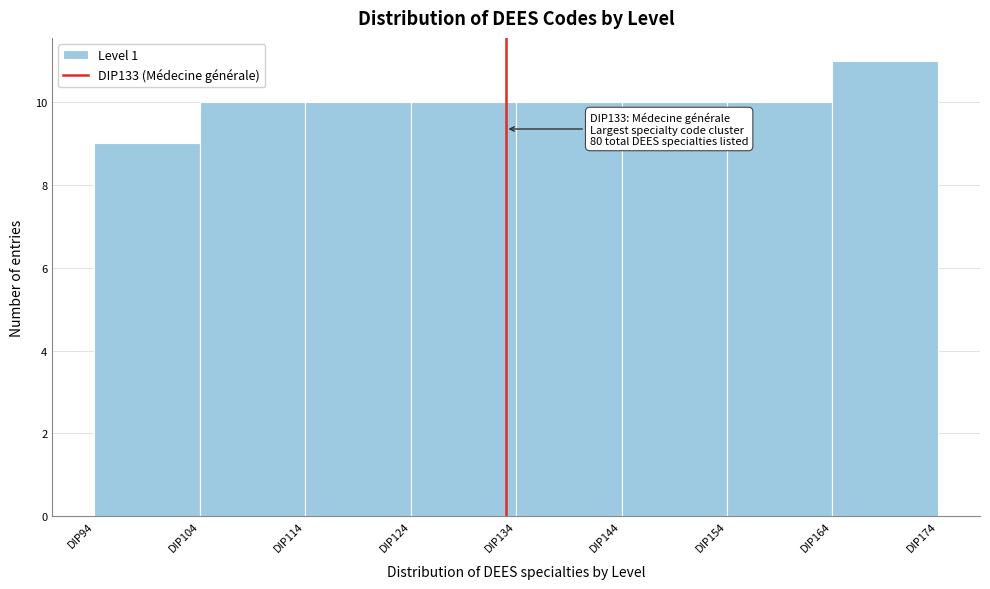

Which range on the x-axis has the tallest bar?

164 to 174